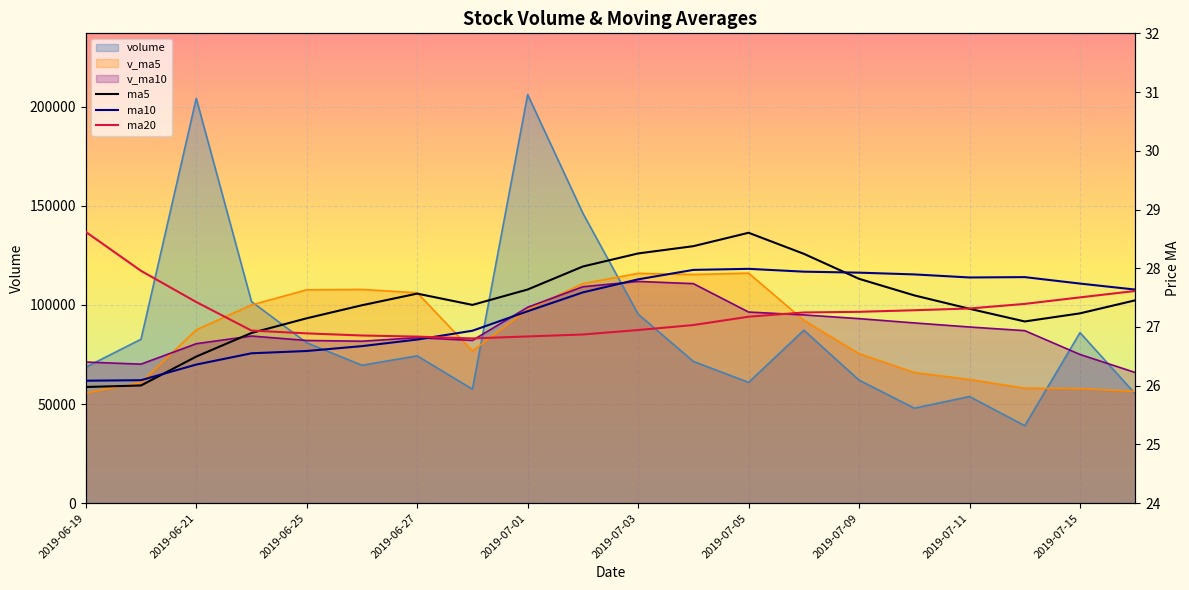

Rank the series by their maximum value, from lowest to highest.

ma10, ma5, ma20